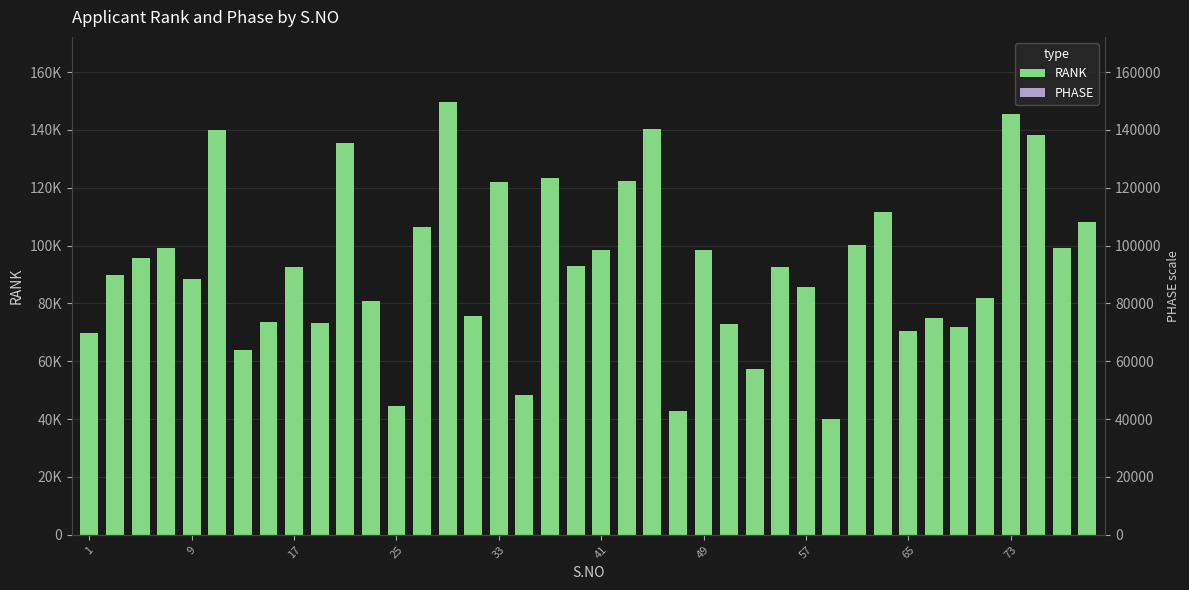

The value of RANK at 25 is 44658. True or false?

True